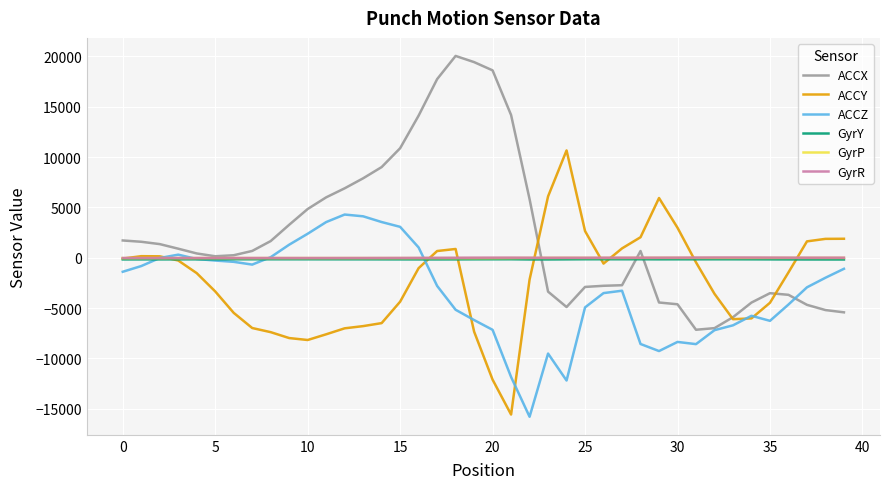

What is the smallest value displayed?

-15806.0